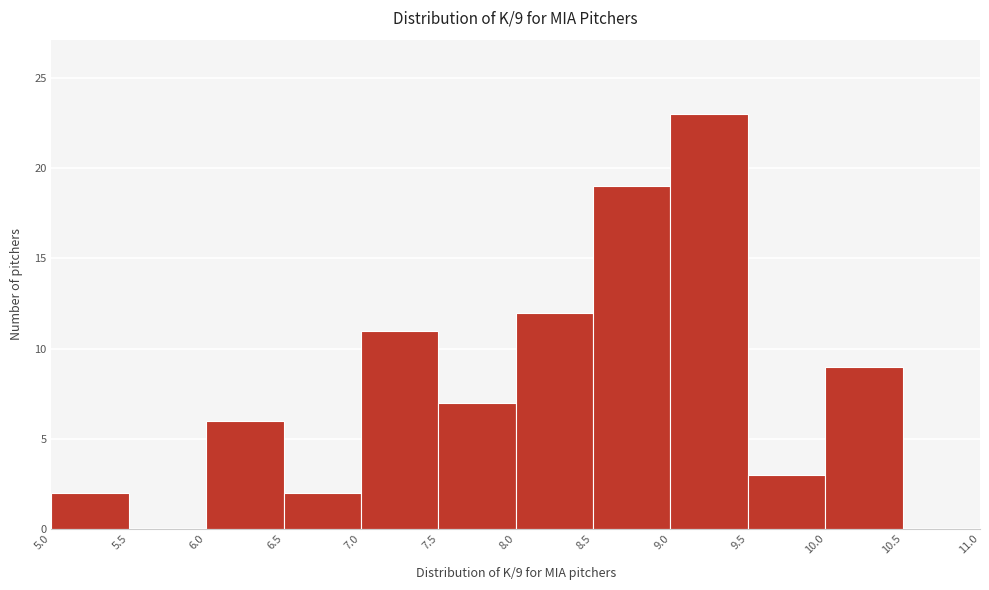

Which range on the x-axis has the tallest bar?

9.0 to 9.5